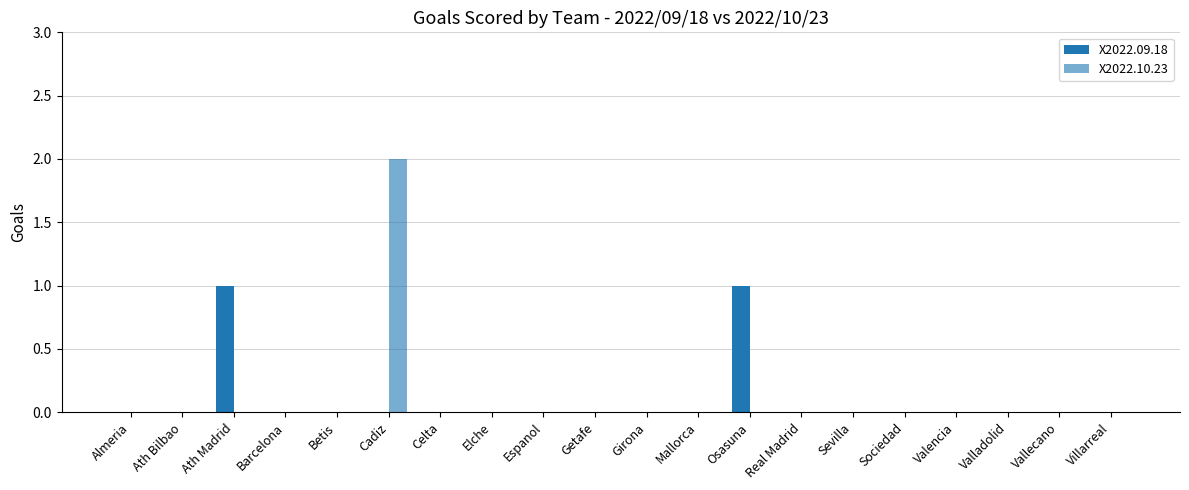

How many X2022.09.18 values are between 0 and 1?

20